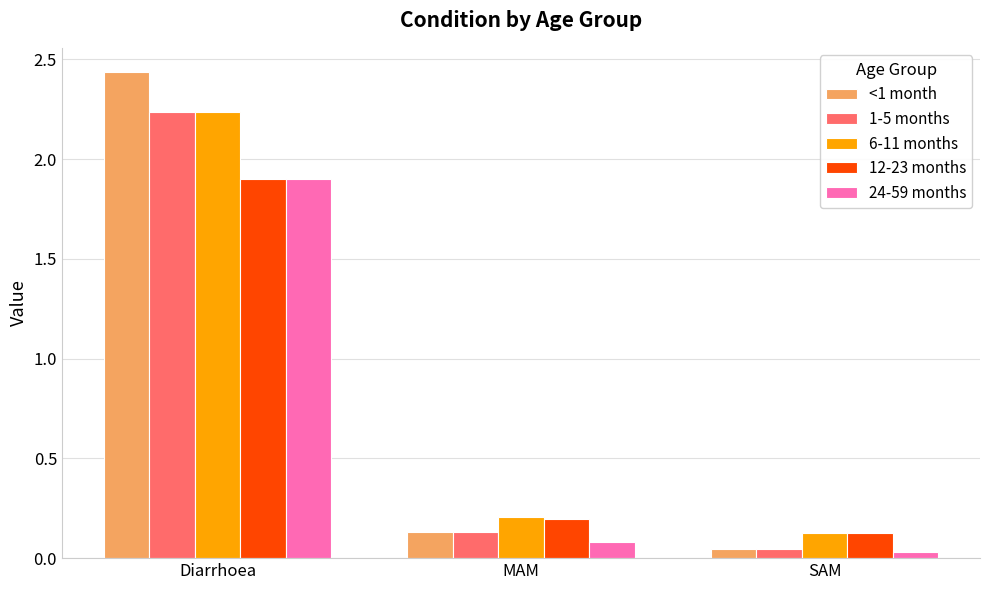

What is the label of the 3rd bar from the left?

SAM